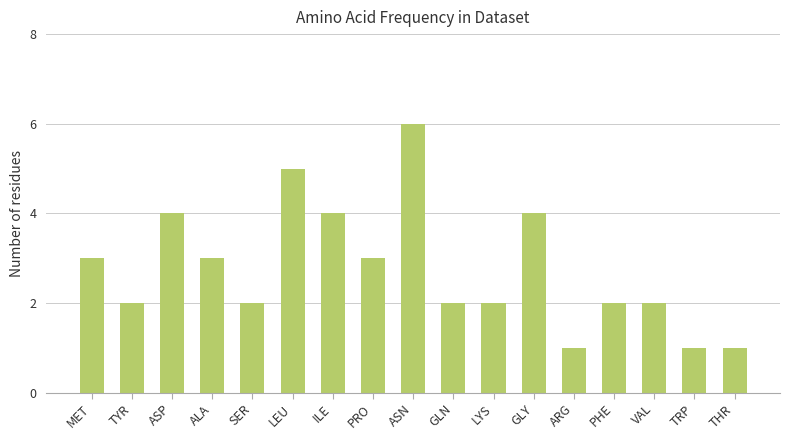

What position from the right is ARG?

5